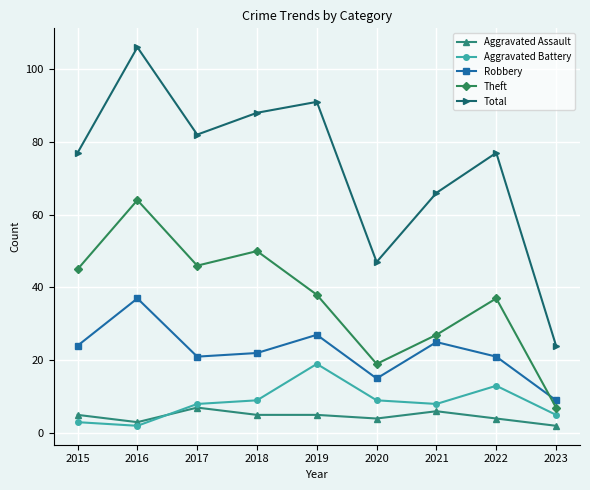

How many lines are shown in the chart?

5